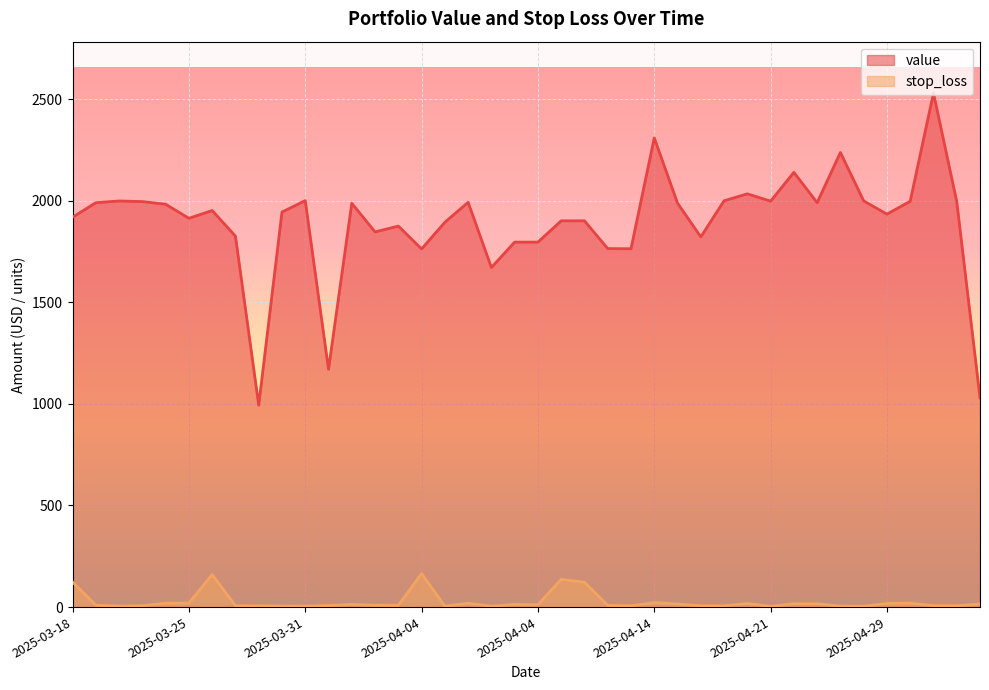

Does the chart display data point markers on the line(s)?

No